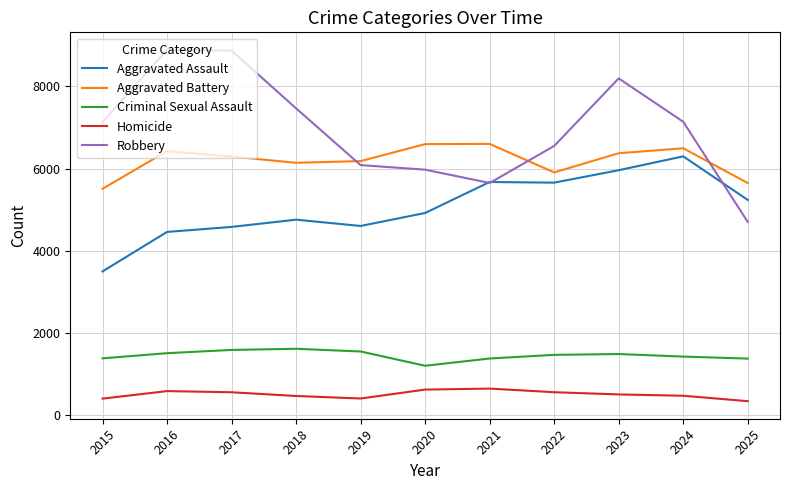

What is the total value across all series at 2018?

20435